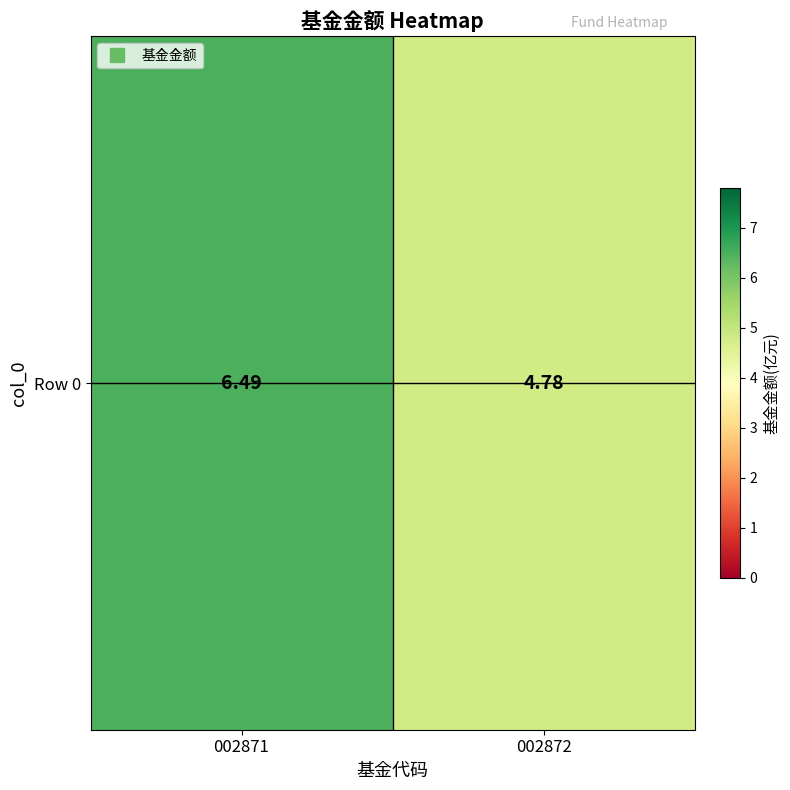

Is it true that the value at 002872 is 4.8?

True